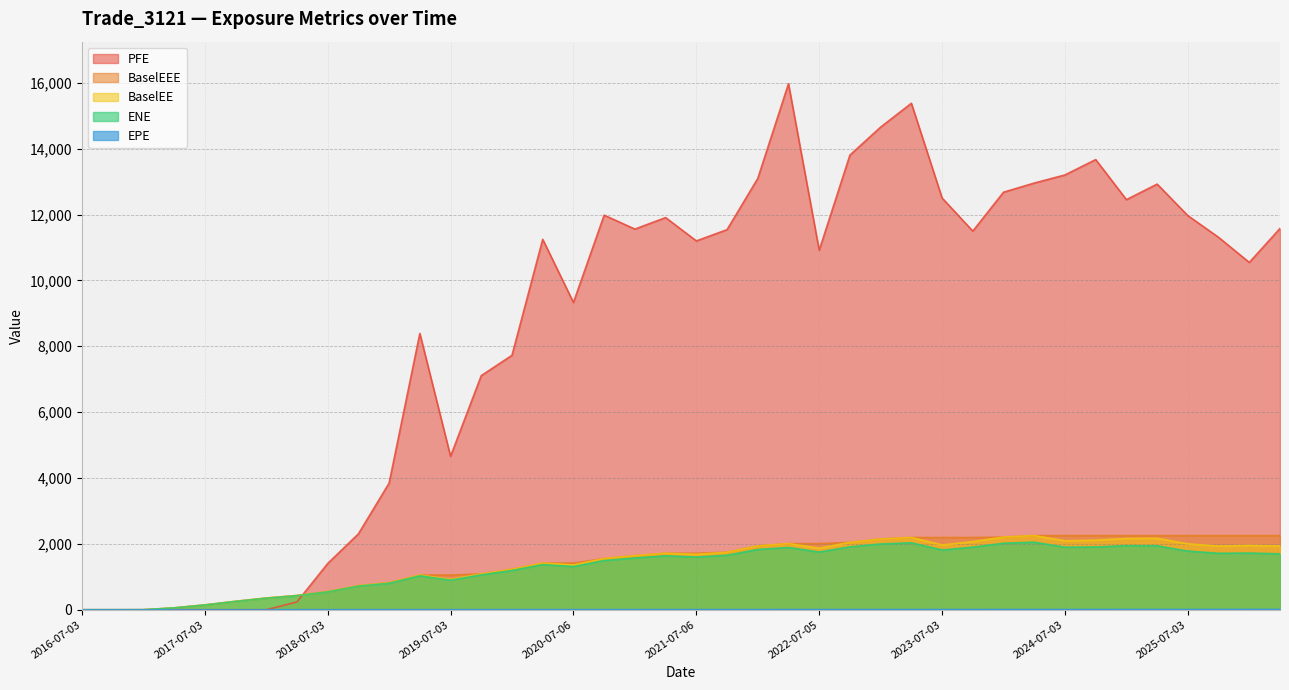

How many data points in BaselEE are less than 1715?

20